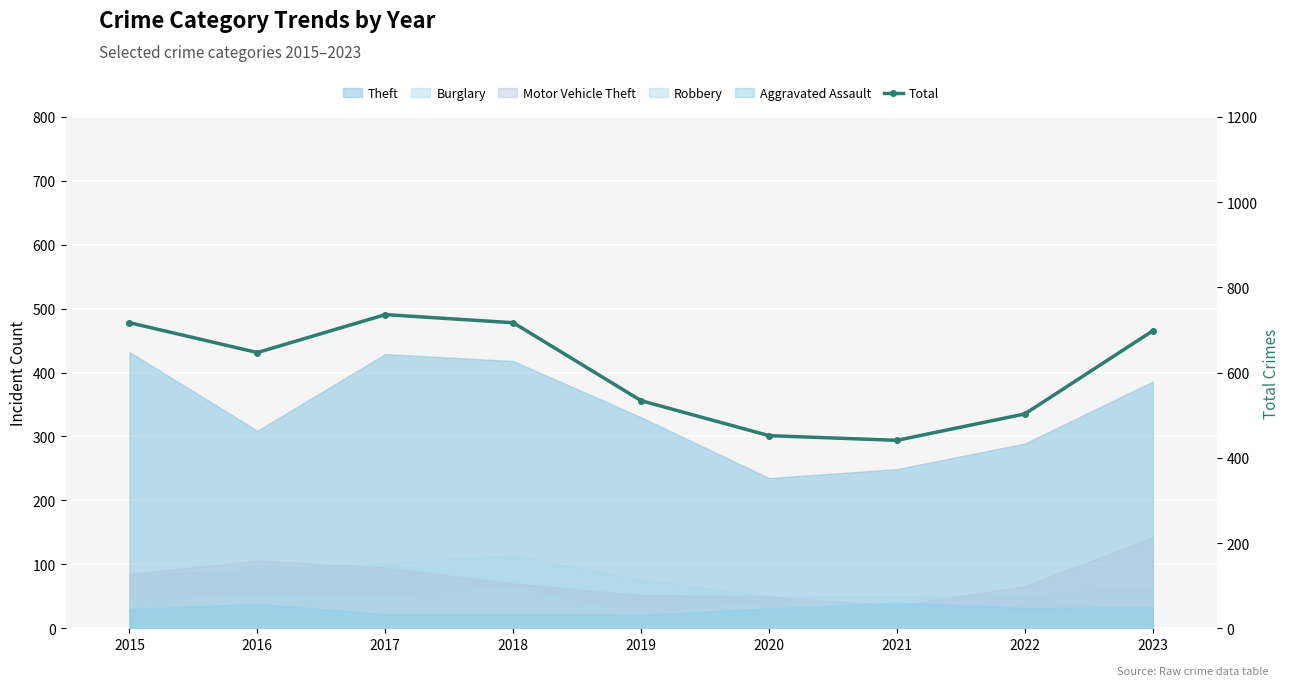

How many lines are shown in the chart?

1